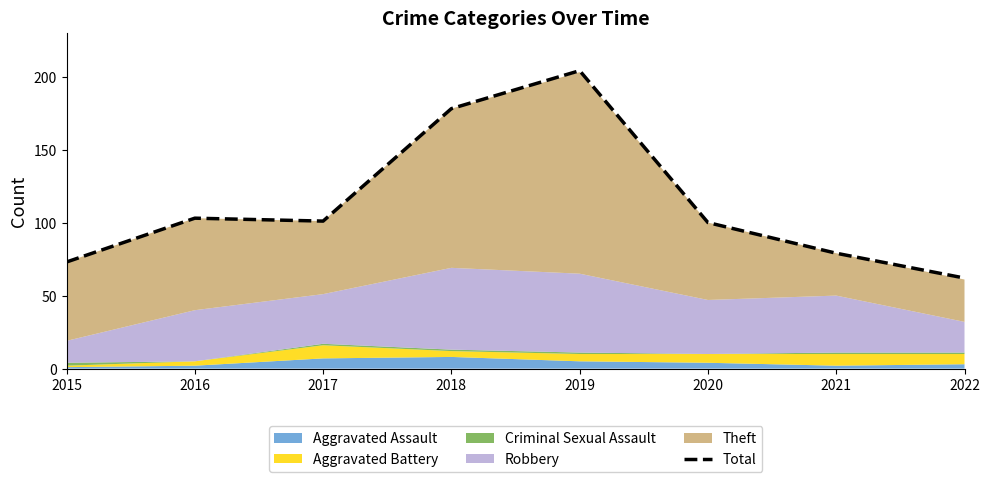

The chart shows a value of 73 at 2015. True or false?

True